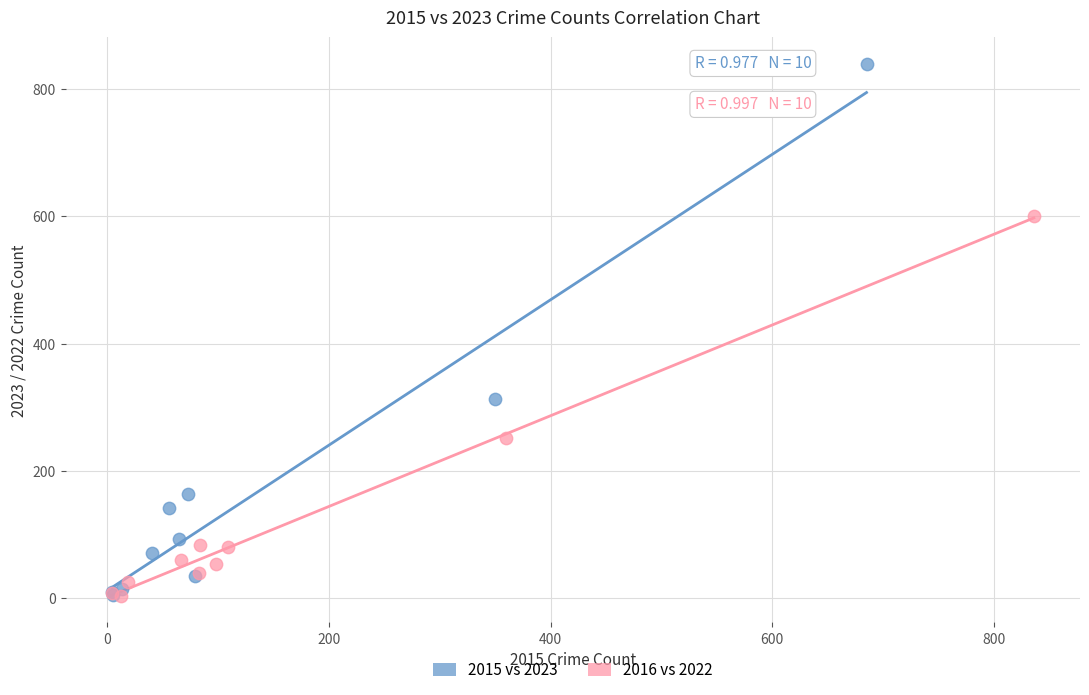

What are all the series names shown in the legend?

2015 vs 2023, 2016 vs 2022